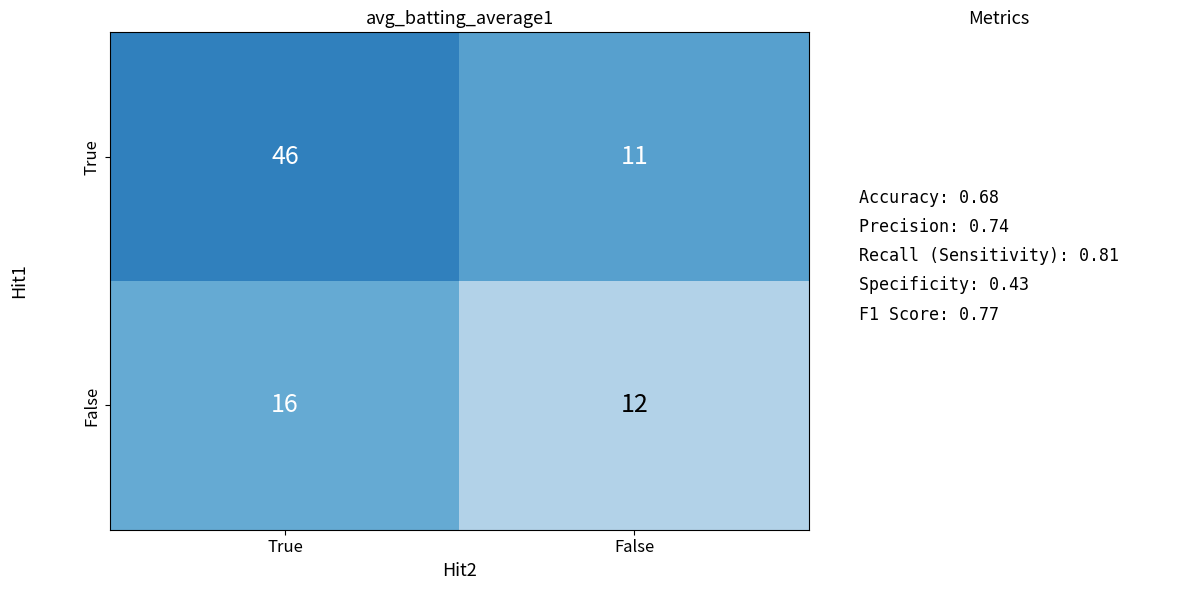

Which series has the largest range (max minus min)?

True